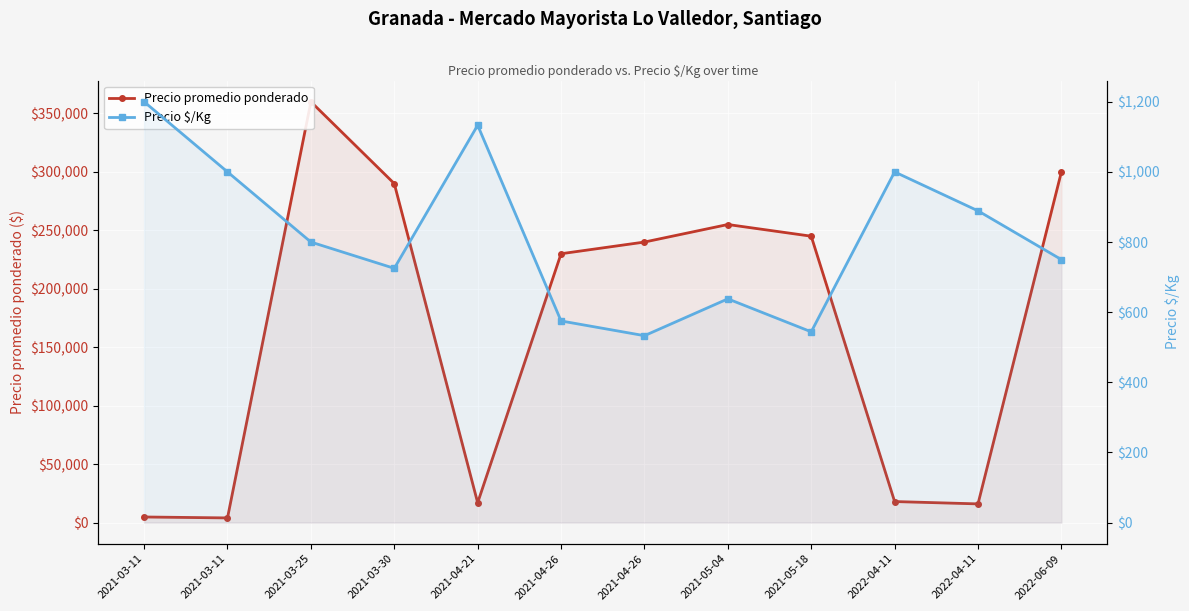

What is the value of the Precio $/Kg point at the 6th from the left?

575